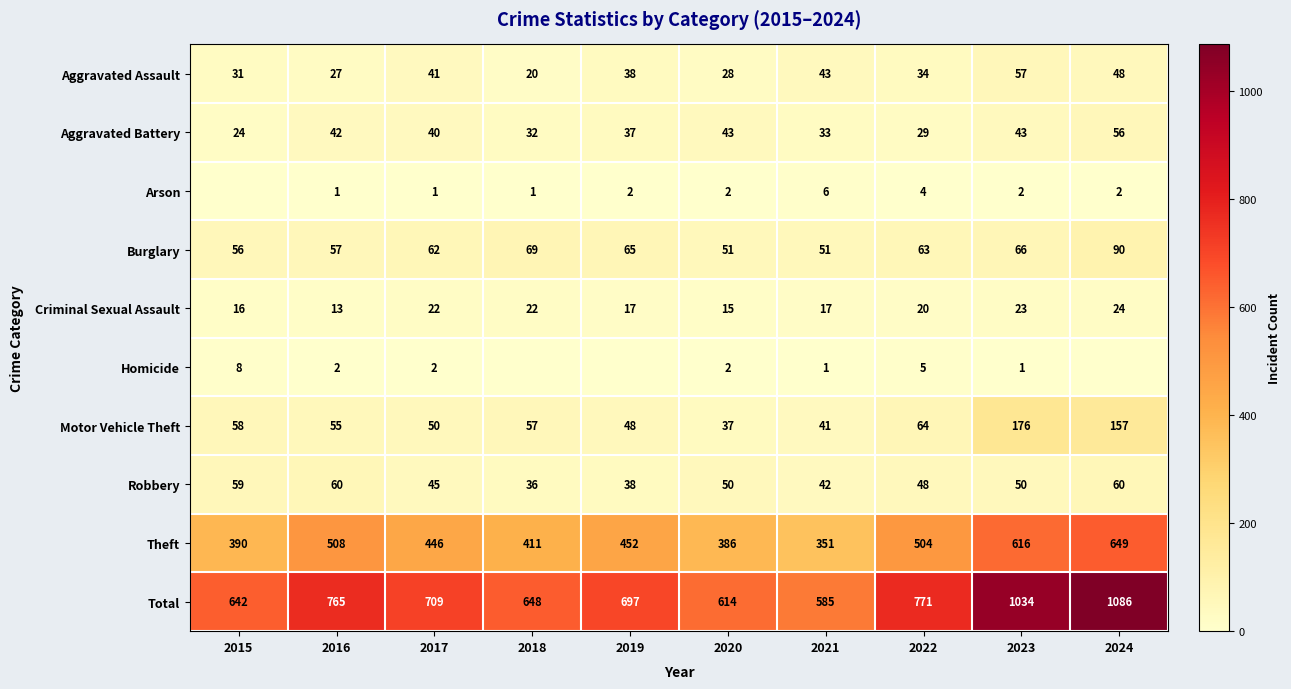

Between 2022 and 2023, which series saw the biggest shift?

Total